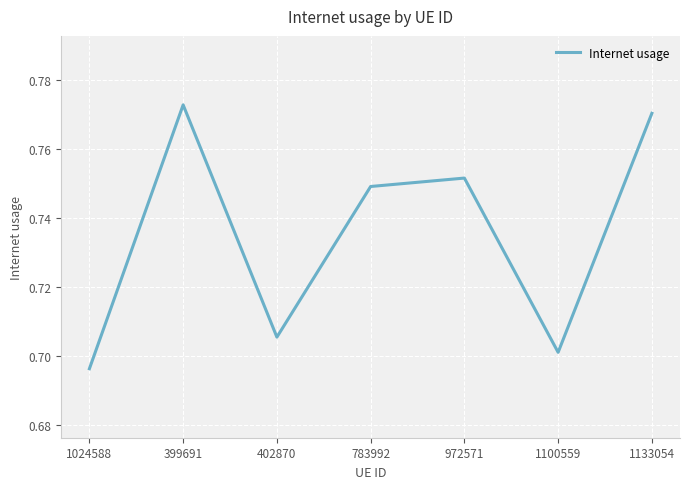

The value at 972571 is 1.1. True or false?

False